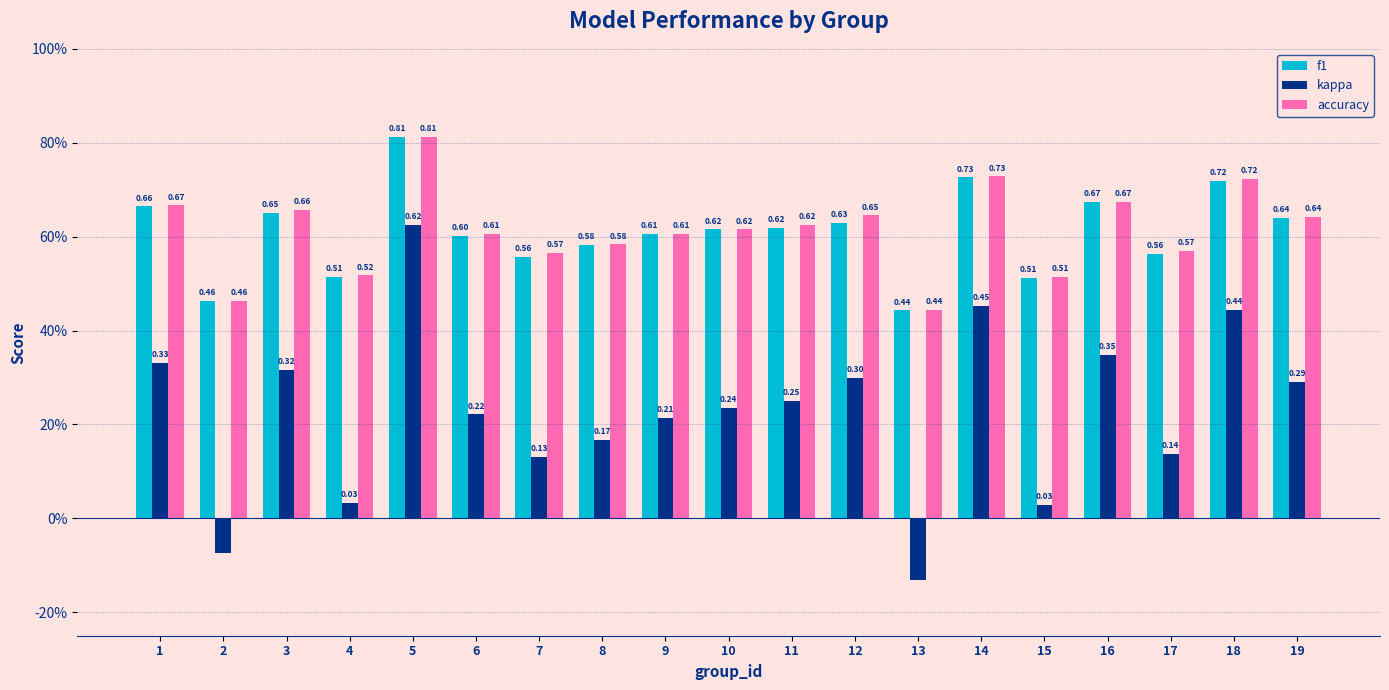

Does the chart contain any negative values?

Yes